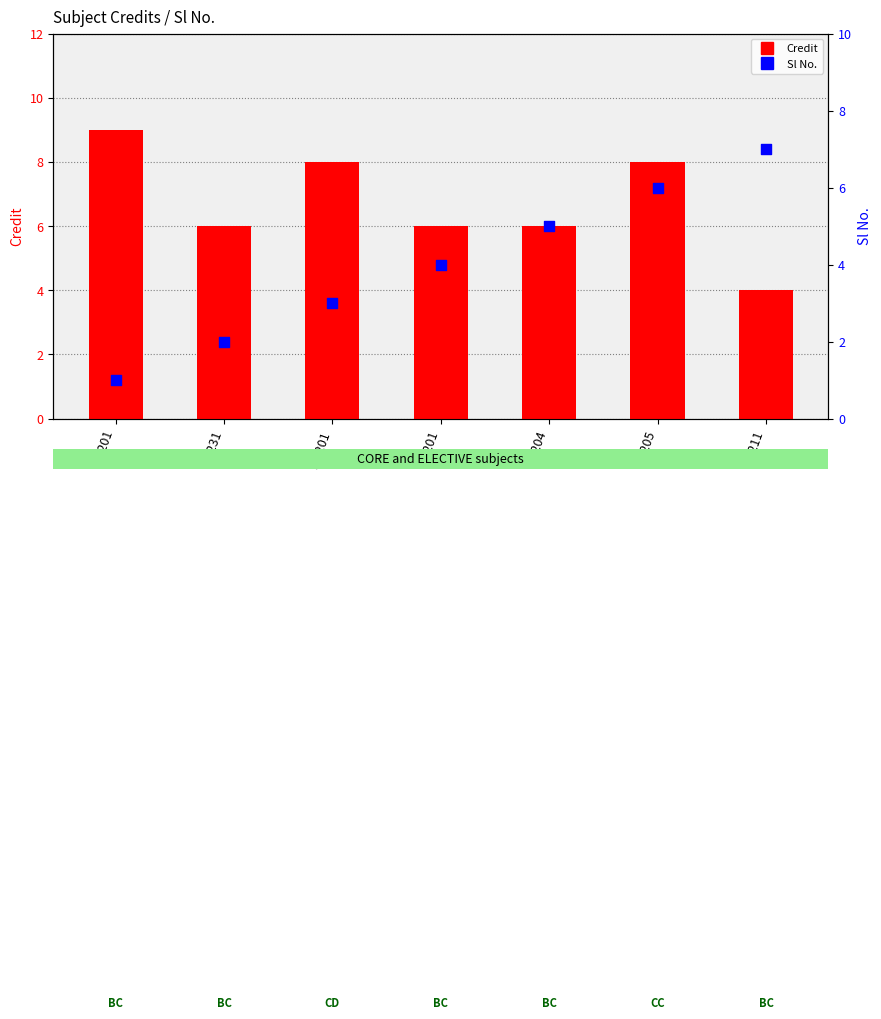

Which series contains the lowest Y value?

Sl No.